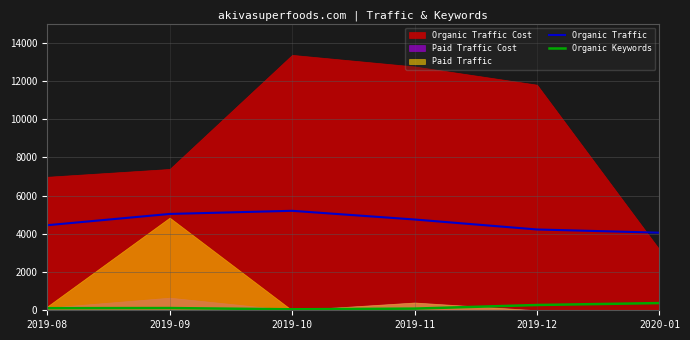

True or false: Organic Traffic and Organic Keywords intersect in this chart.

False